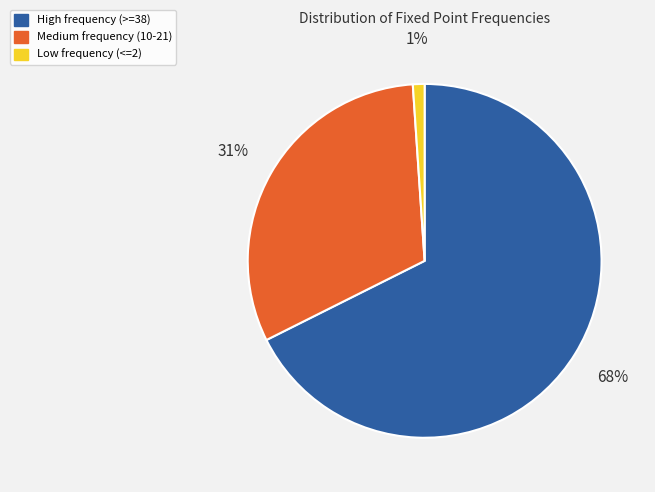

To the nearest percent, what is the average slice percentage?

33%